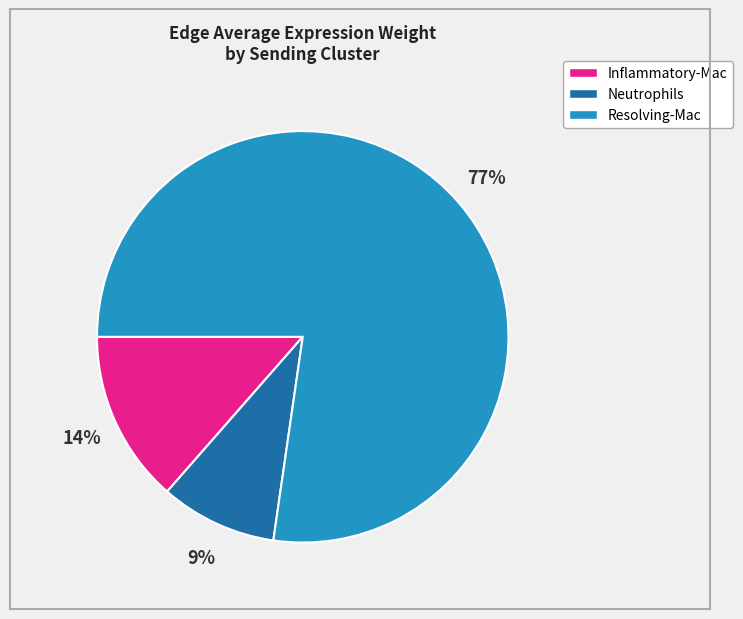

Is there any slice that represents more than half of the pie?

Yes